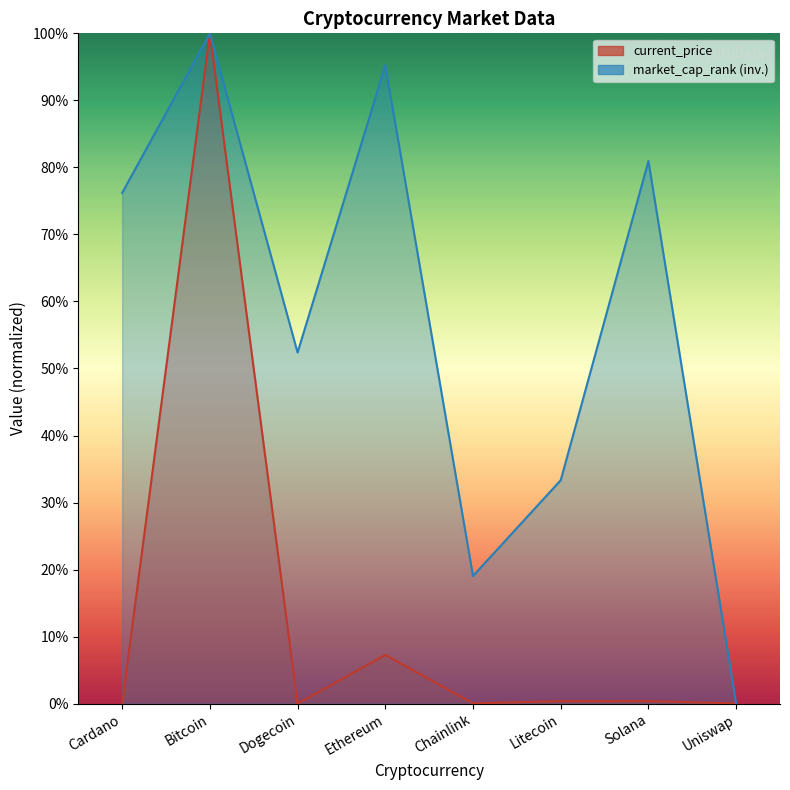

What position from the left is Bitcoin?

2